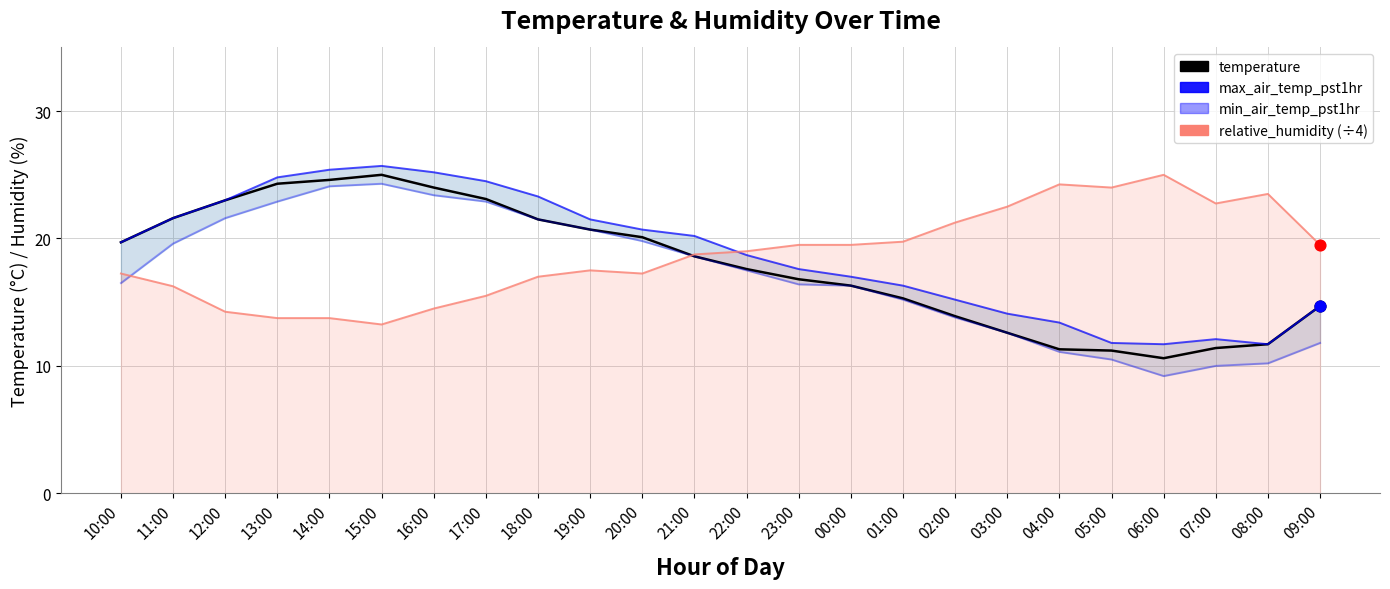

Which series has the widest spread of Y values?

min_air_temp_pst1hr